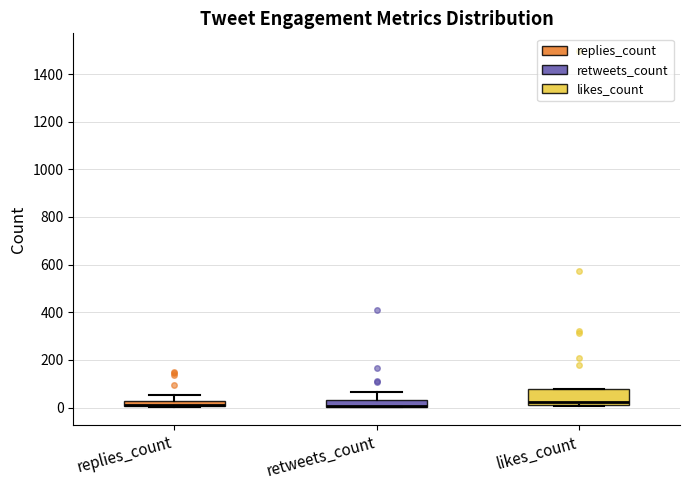

Which box is the tallest, from its lower edge to its upper edge?

likes_count